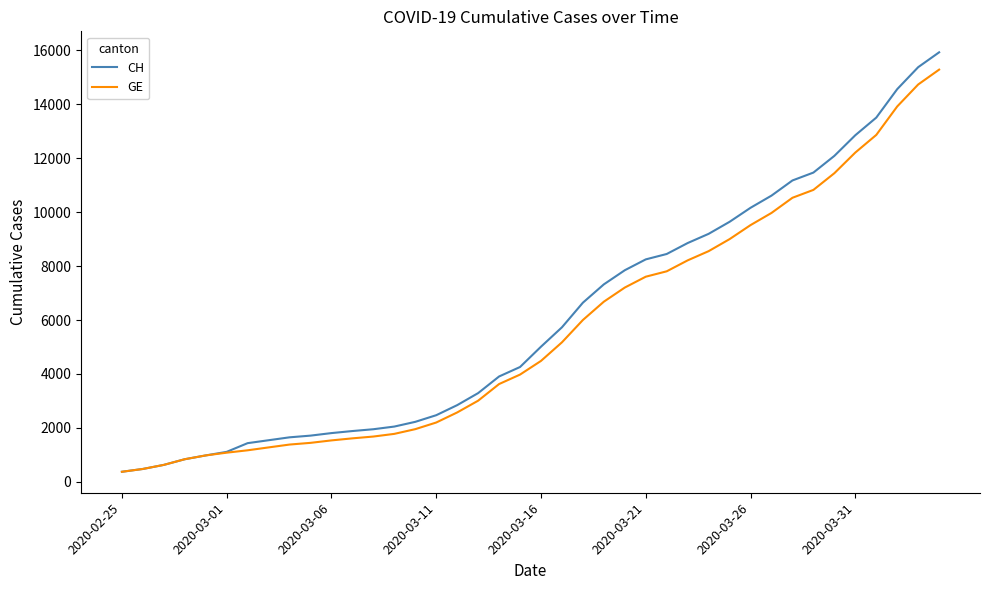

Which series has the largest range (max minus min)?

CH